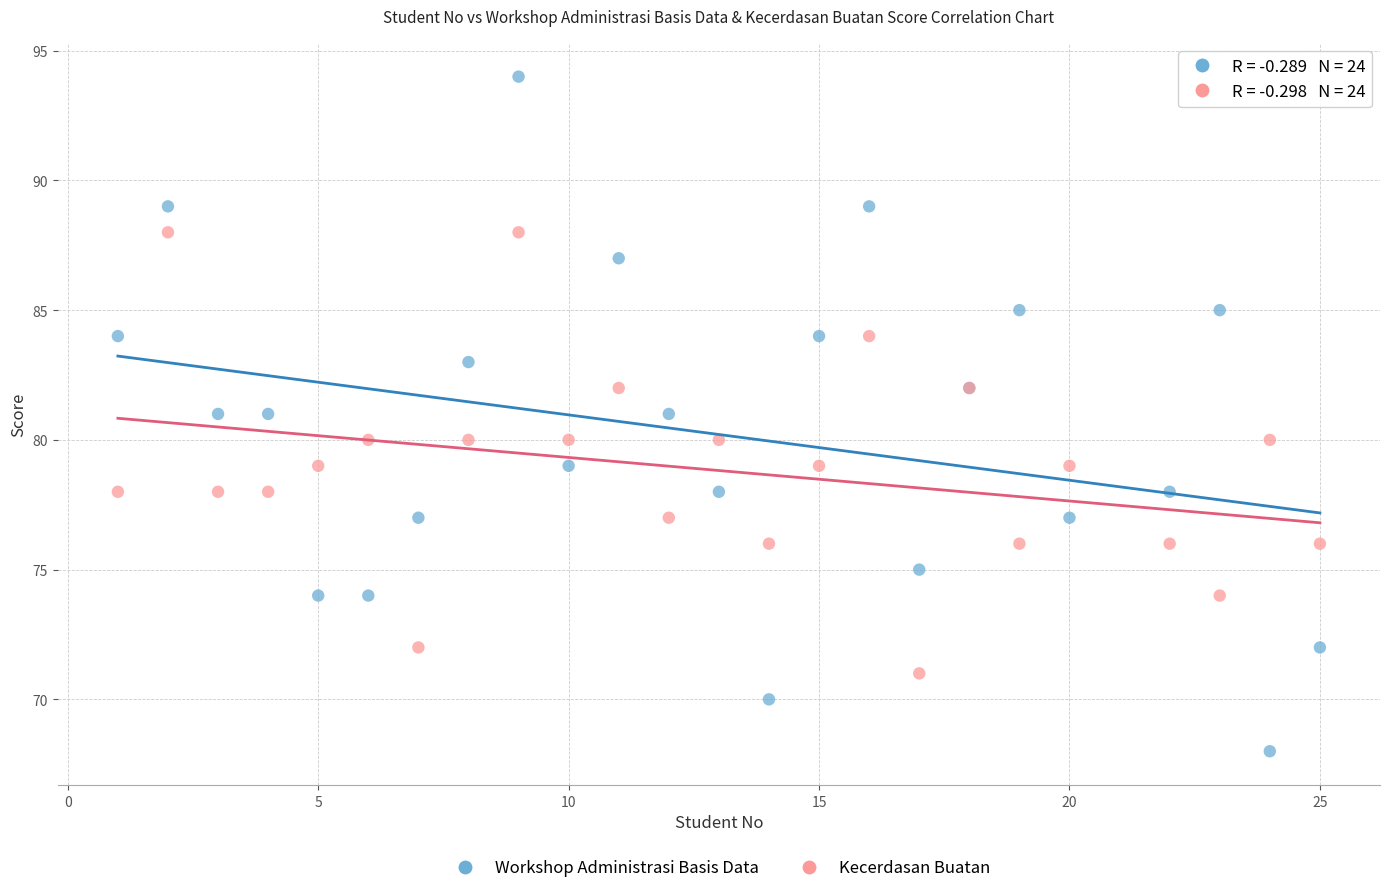

What are all the series names shown in the legend?

Workshop Administrasi Basis Data, Kecerdasan Buatan